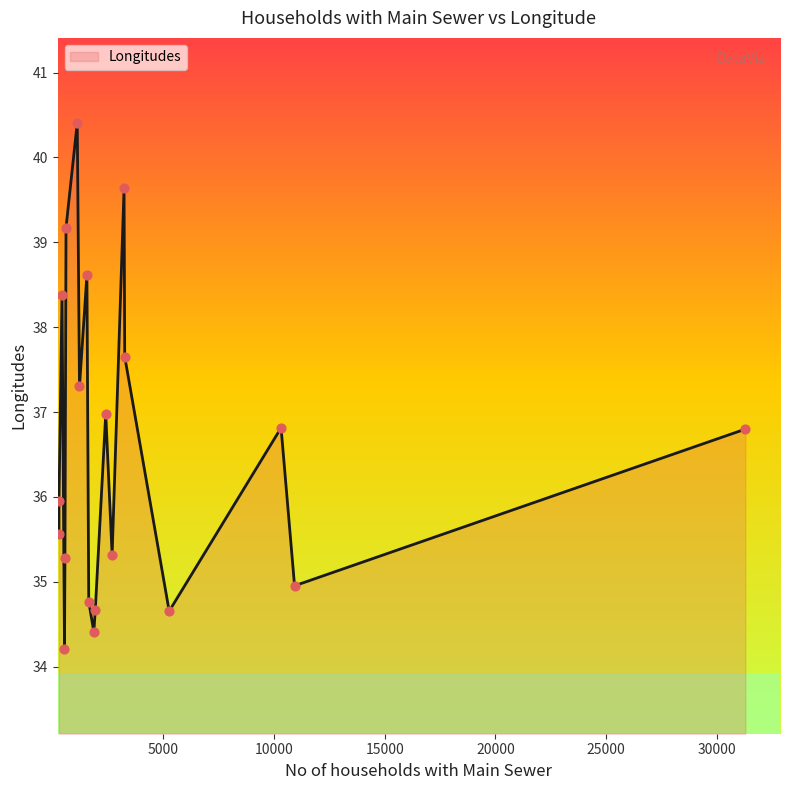

What is the greatest value displayed?

40.4